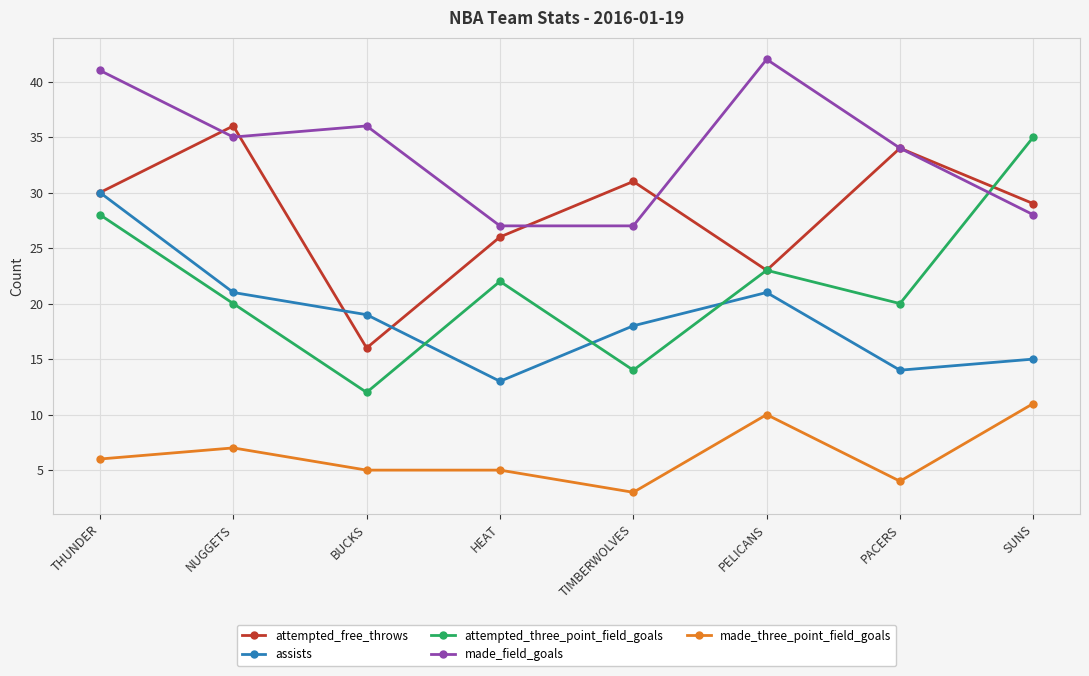

Which series has the widest spread of values?

attempted_three_point_field_goals